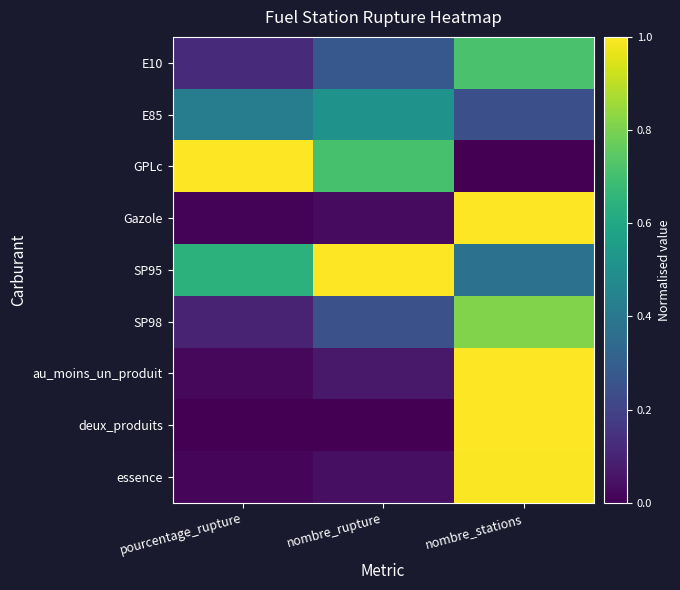

What is the total value across all series at pourcentage_rupture?

2.3